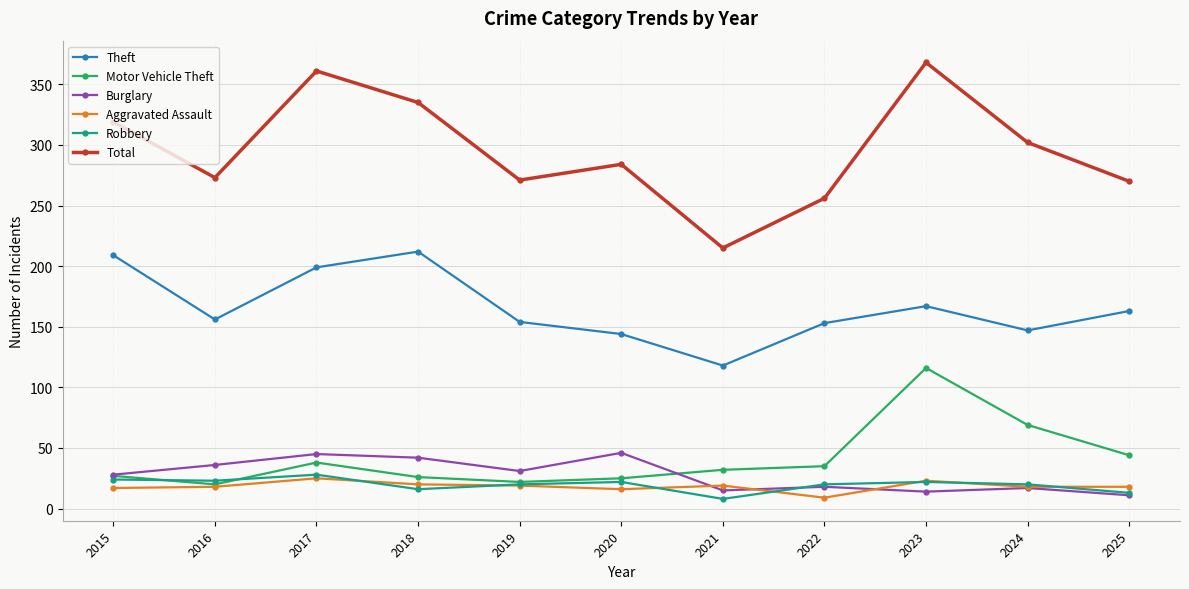

How many interior local valleys does the Total series have?

3